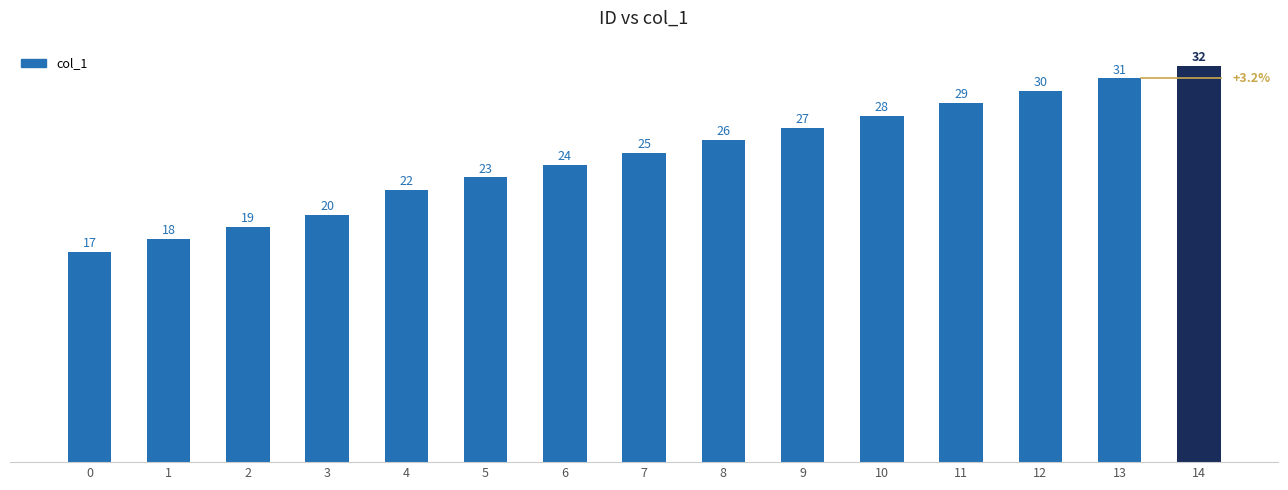

Where is the data nearest to the value 24?

6